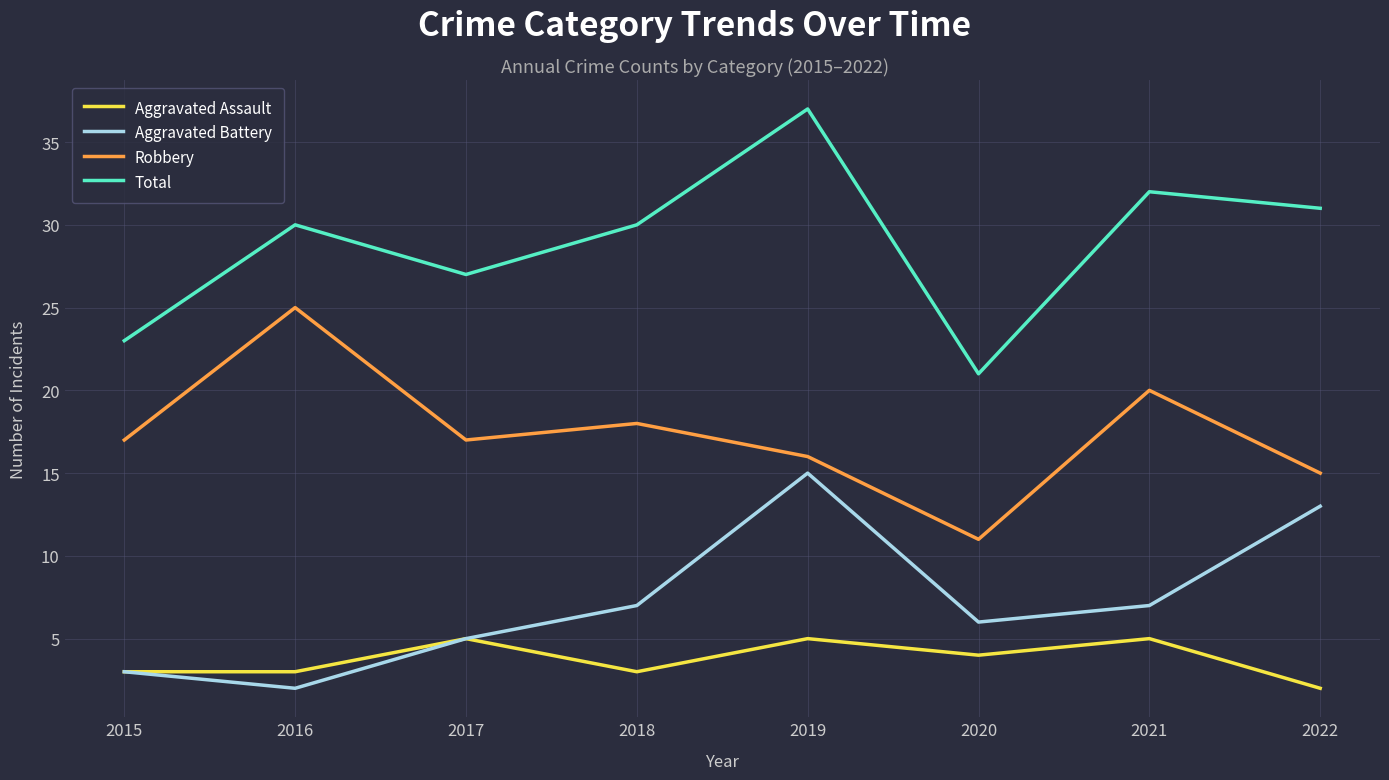

Rank the series by their maximum value, from highest to lowest.

Total, Robbery, Aggravated Battery, Aggravated Assault